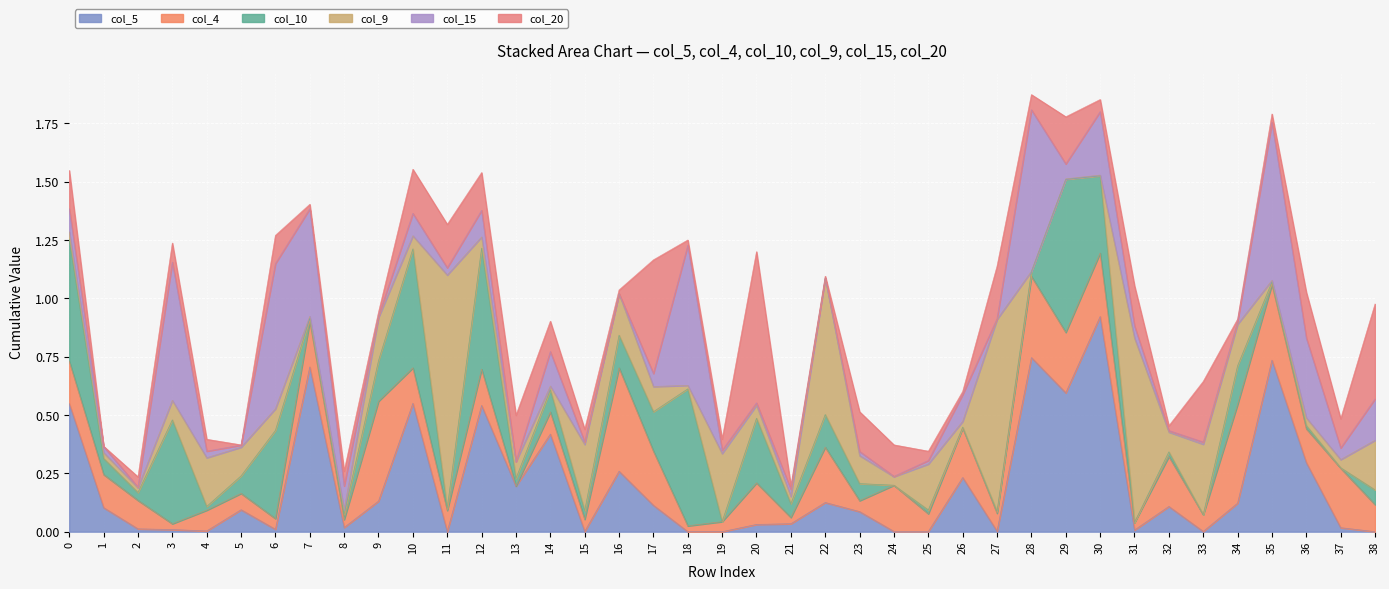

What is the sum of the col_15 values at 14 and 25?

0.2